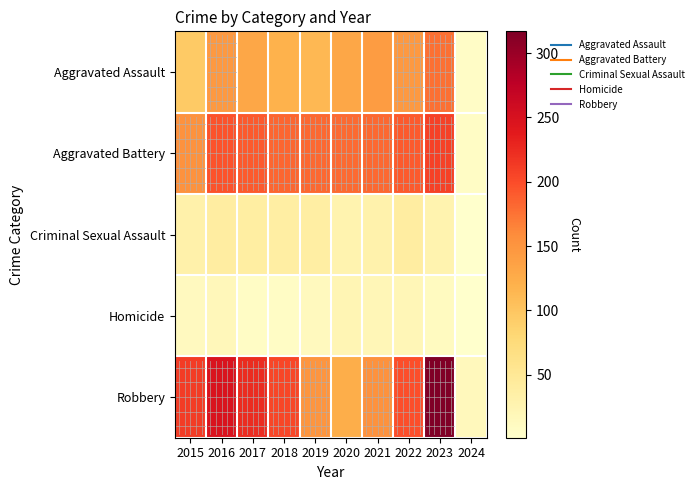

Which series has the largest range (max minus min)?

Robbery